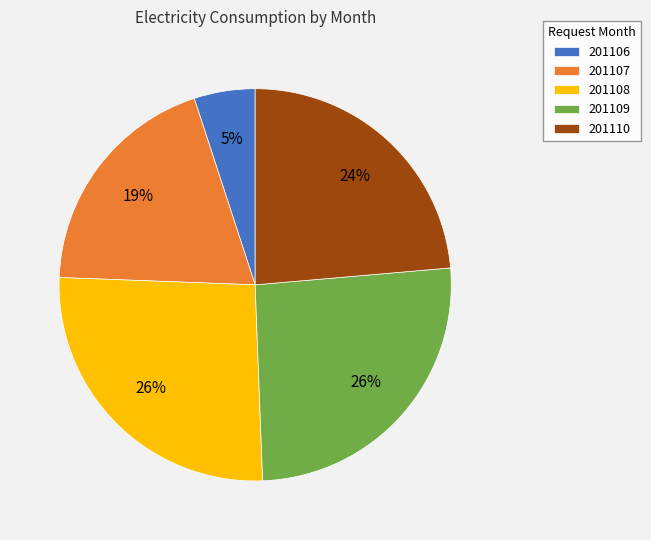

To the nearest percent, what portion does 201110 represent?

24%